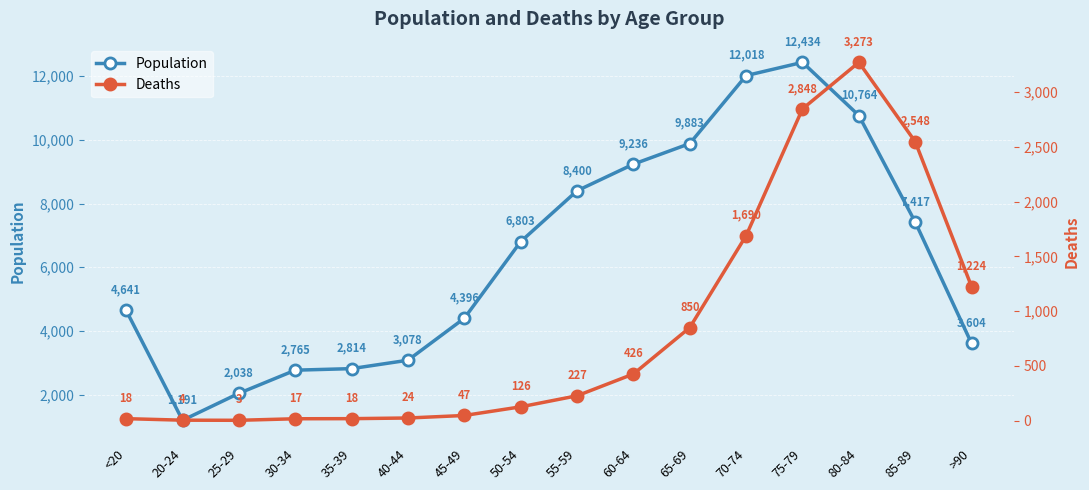

At 65-69, list the series in order from largest to smallest.

Population, Deaths